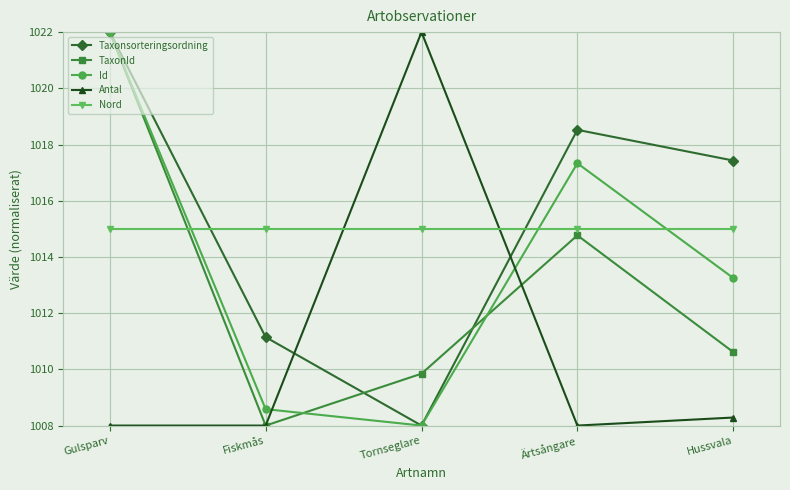

What position from the left is Ärtsångare?

4